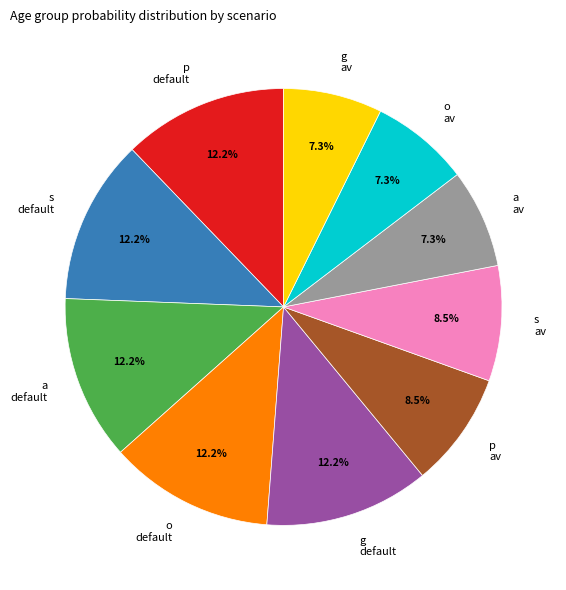

Between p av and o default, which is larger?

o default